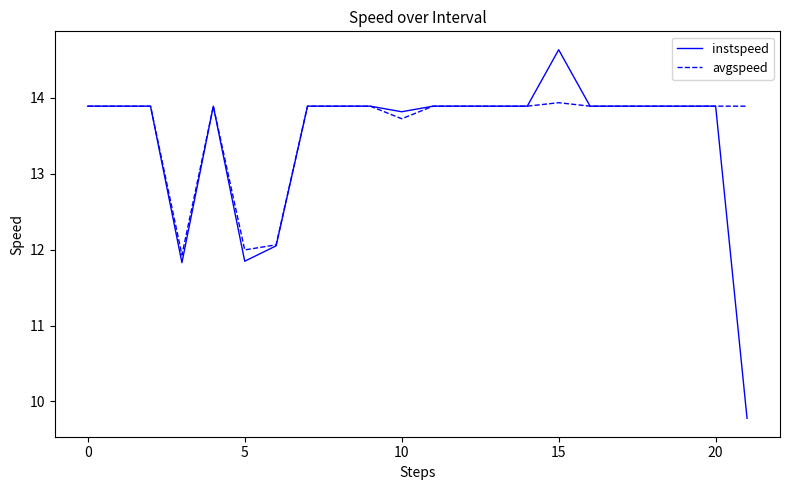

Count the number of categories in the chart.

22